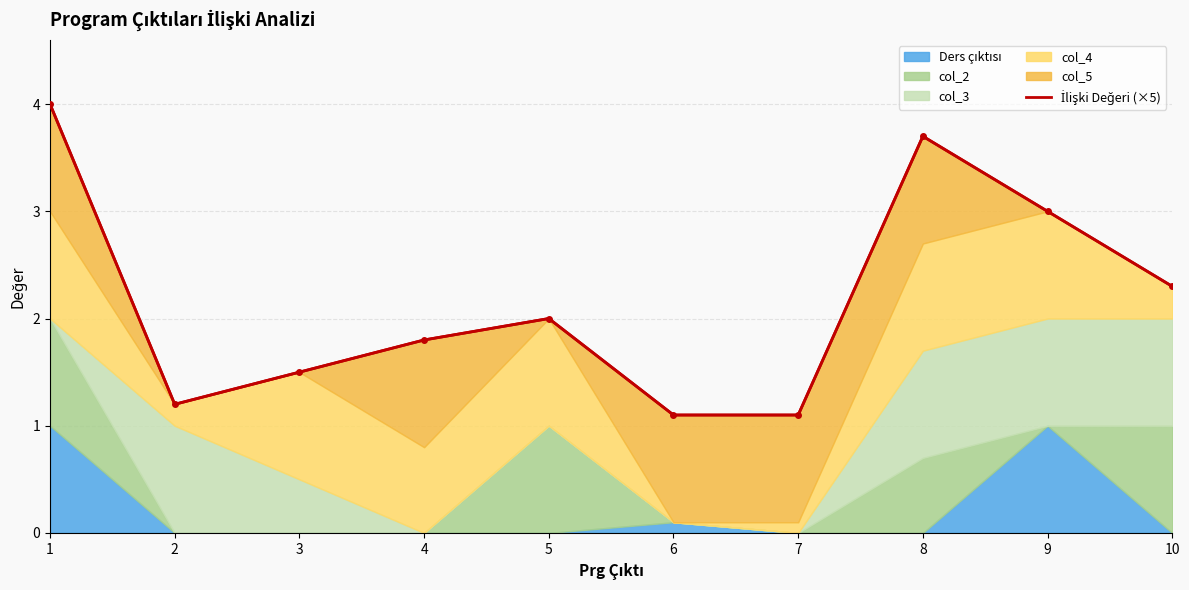

Rank the categories by value from highest to lowest.

1, 8, 9, 10, 5, 4, 3, 2, 6, 7